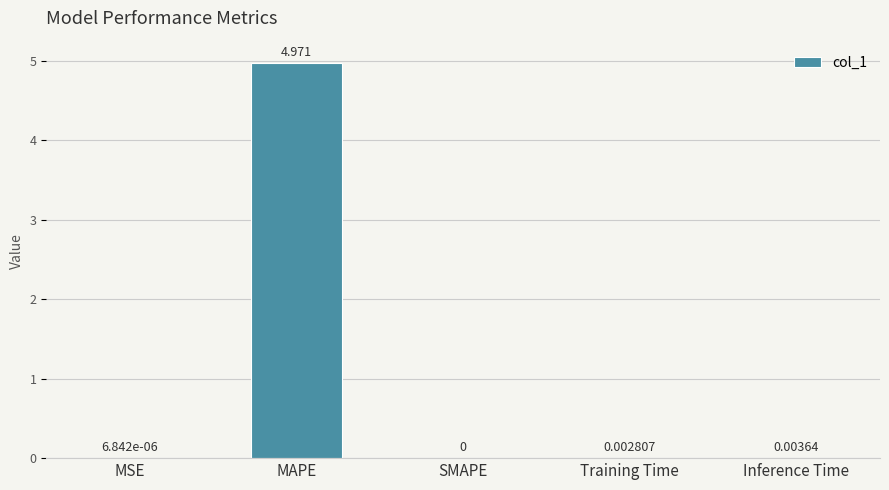

At which label is the value closest to 2?

Inference Time